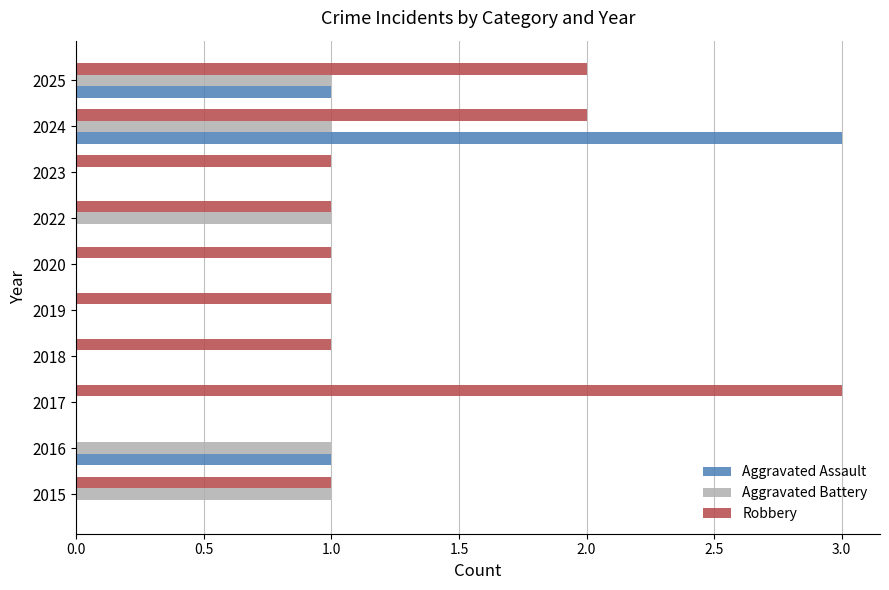

True or false: Aggravated Battery has a value of 0 at 2019.

True